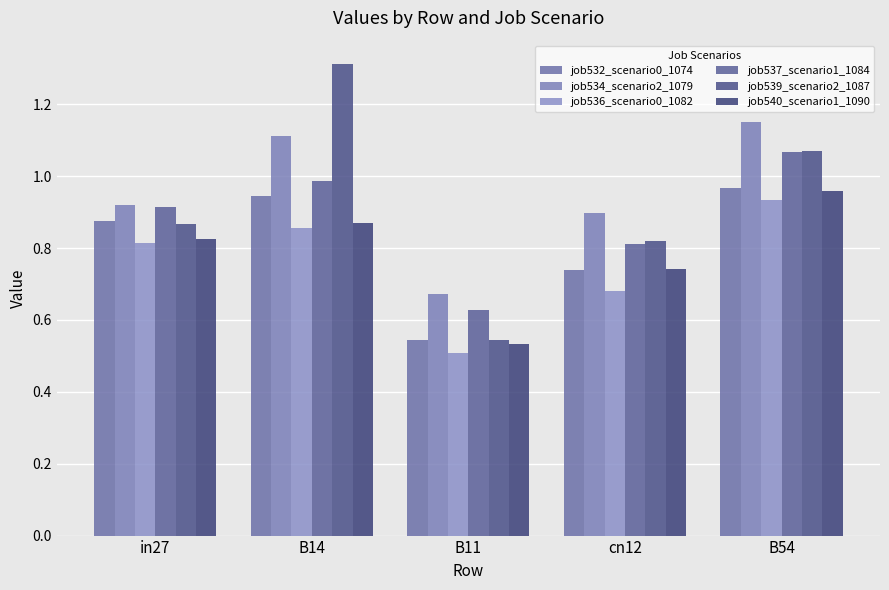

What is the label of the 3rd bar from the right?

B11